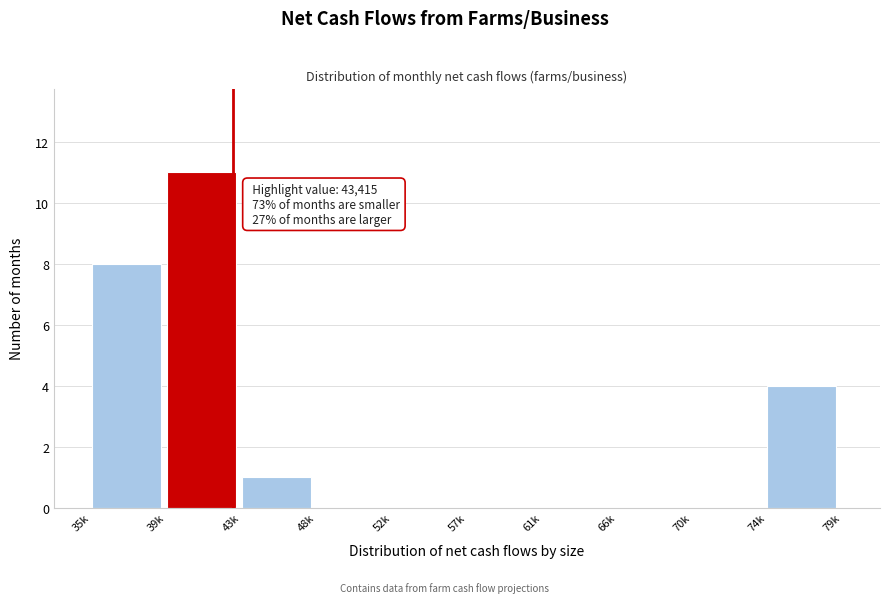

Reading right to left, transcribe all the data shown in this chart.

74k=4	70k=0	66k=0	61k=0	57k=0	52k=0	48k=0	43k=1	39k=11	35k=8